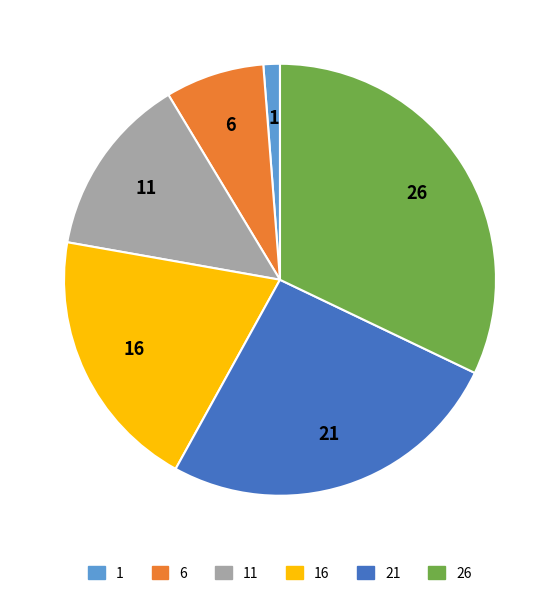

Is there a majority slice in this chart?

No